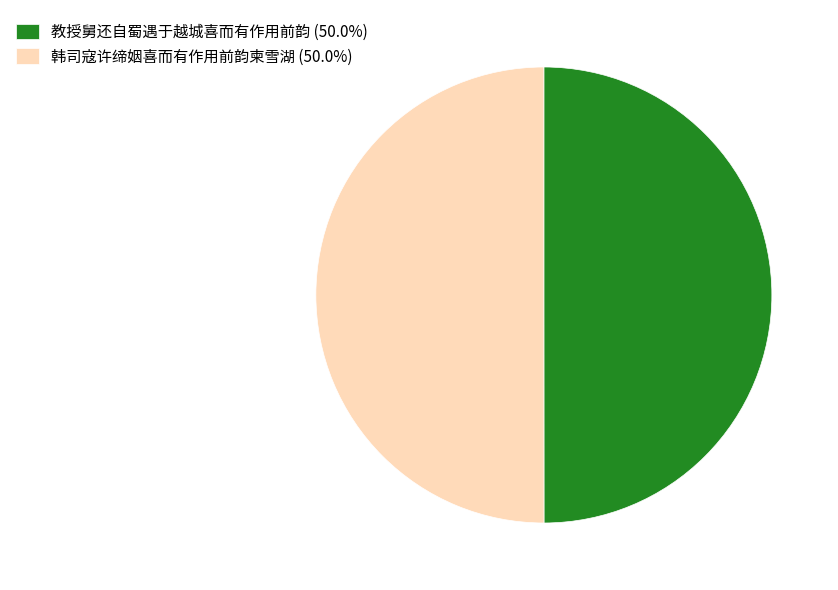

Is the sum of 教授舅还自蜀遇于越城喜而有作用前韵 (50.0%) and 韩司寇许缔姻喜而有作用前韵柬雪湖 (50.0%) greater than half?

Yes